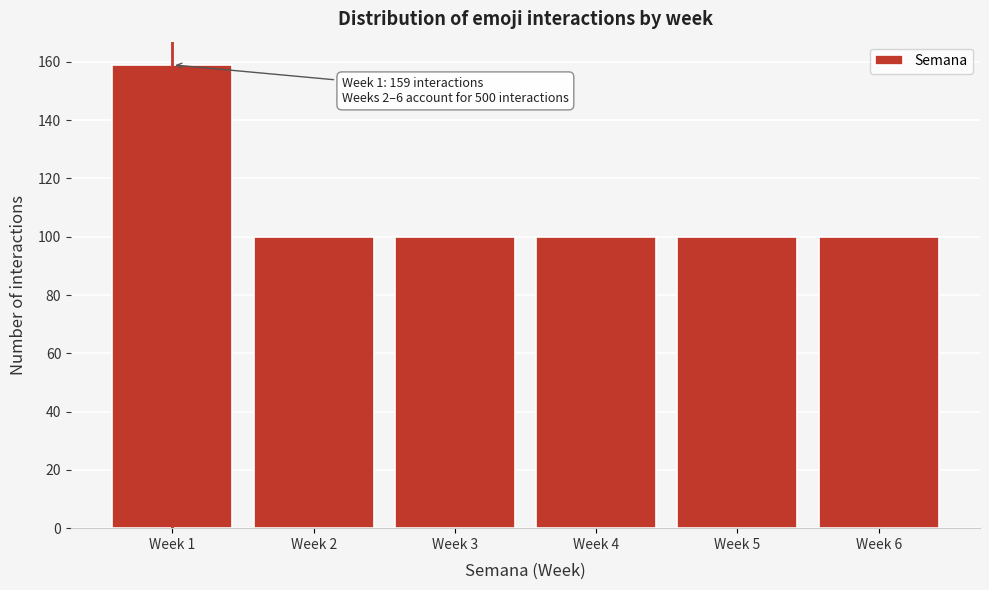

Reading right to left, extract all data points from this chart.

100	100	100	100	100	159